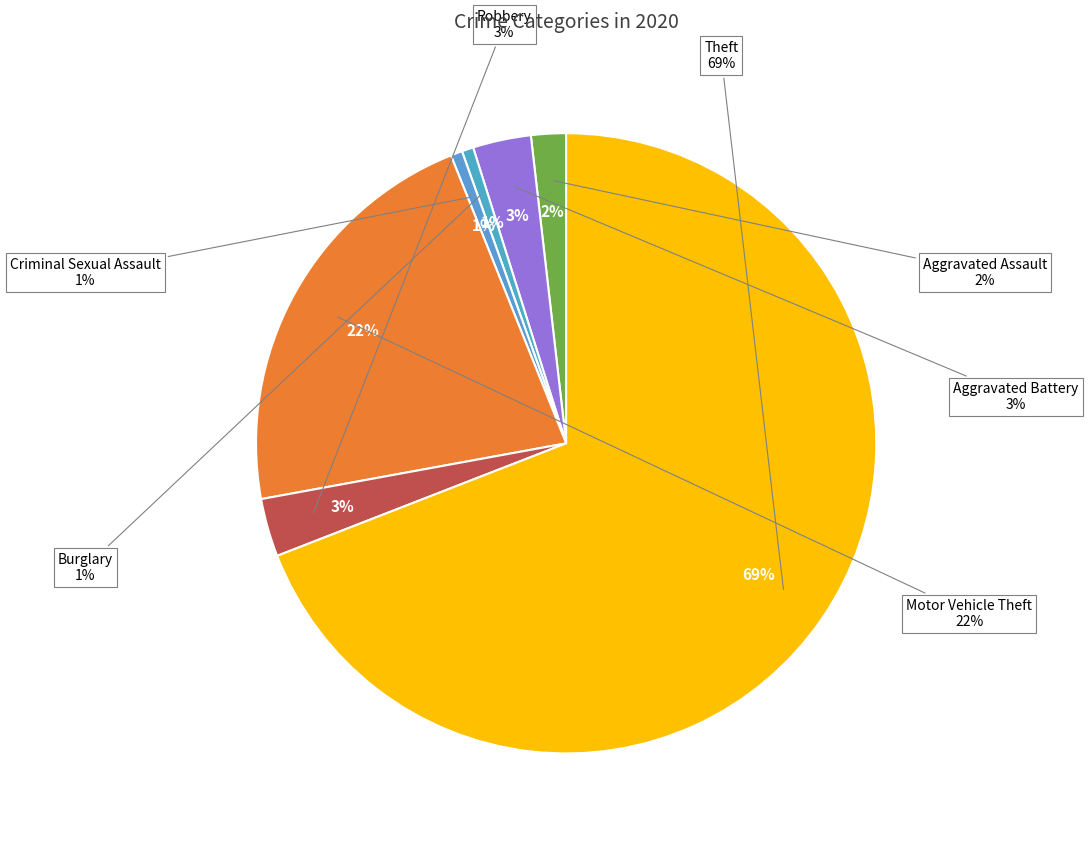

Which slice is the largest?

Theft